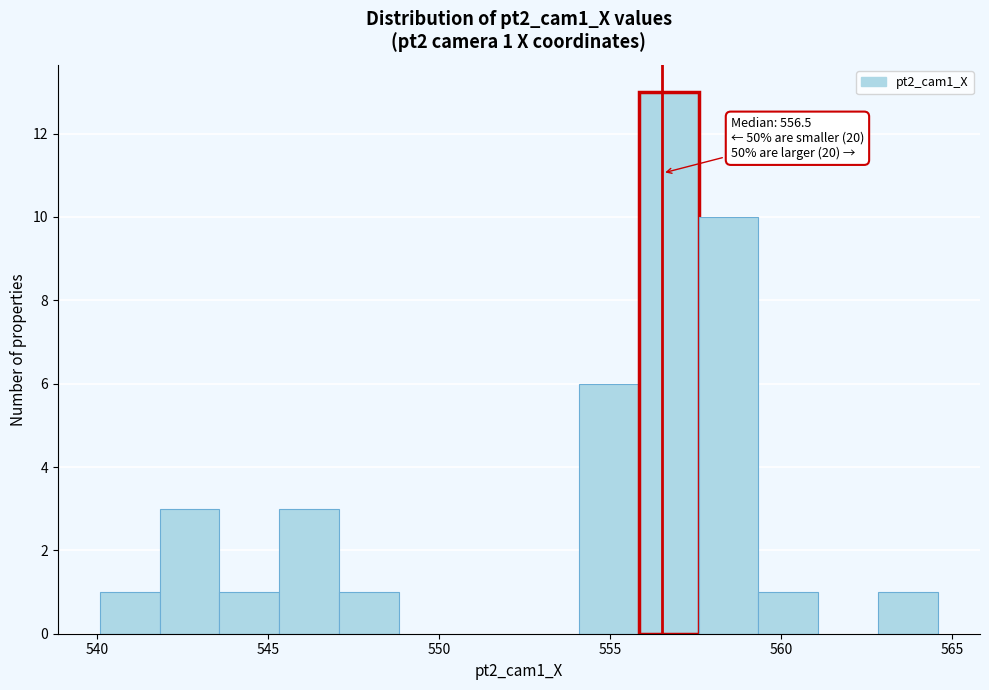

Around what value on the x-axis is the tallest bar? Give the approximate position of its centre, as read against the axis.

556.5